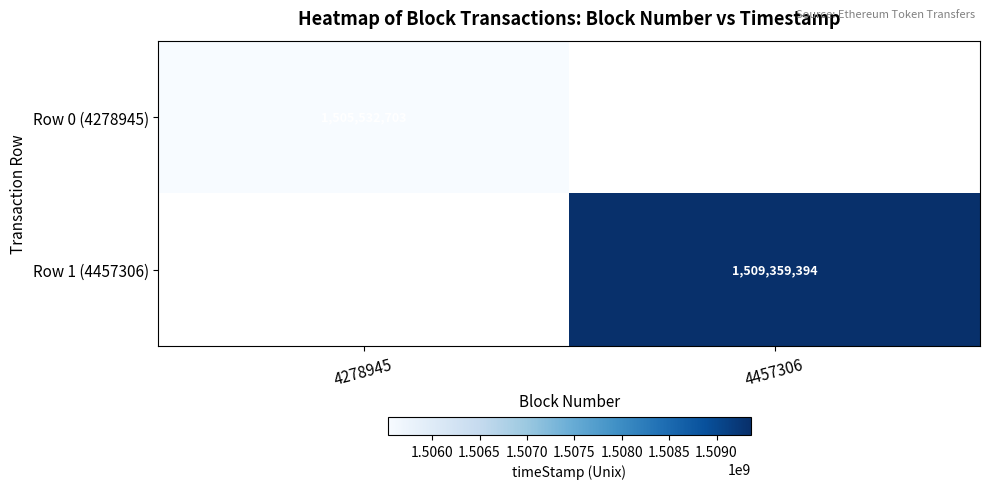

The value of Row 1 (4457306) at 4457306 is 1509359394. True or false?

True